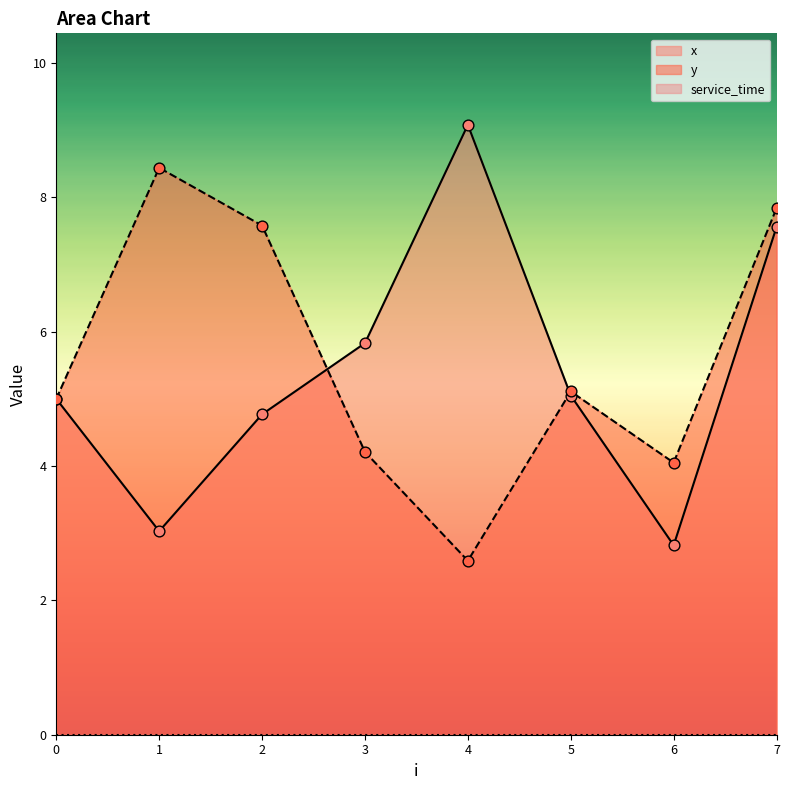

The y series shows 10.4 at 7. True or false?

False